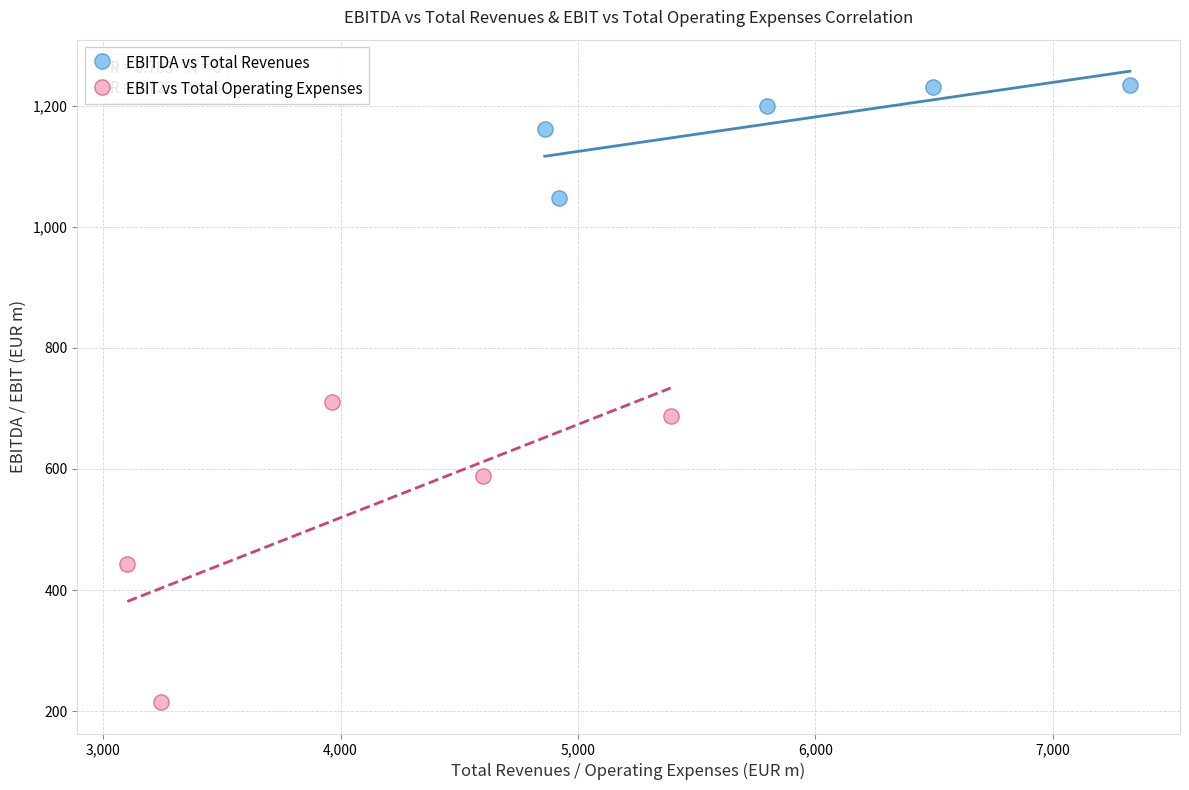

Which series contains the lowest Y value?

EBIT vs Total Operating Expenses